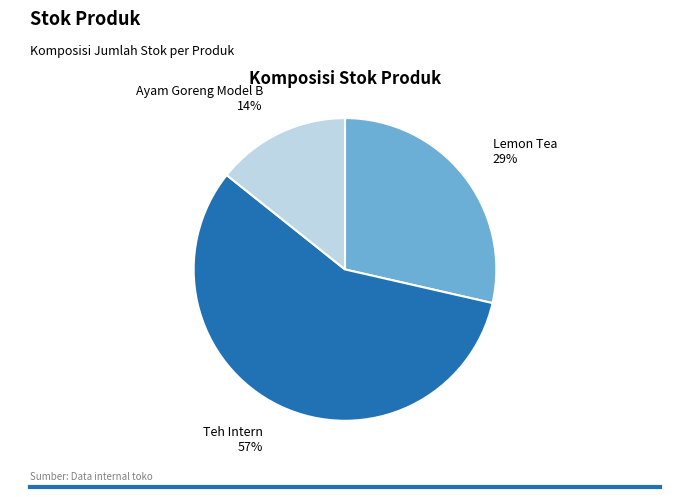

To the nearest percent, what is the average slice percentage?

33%